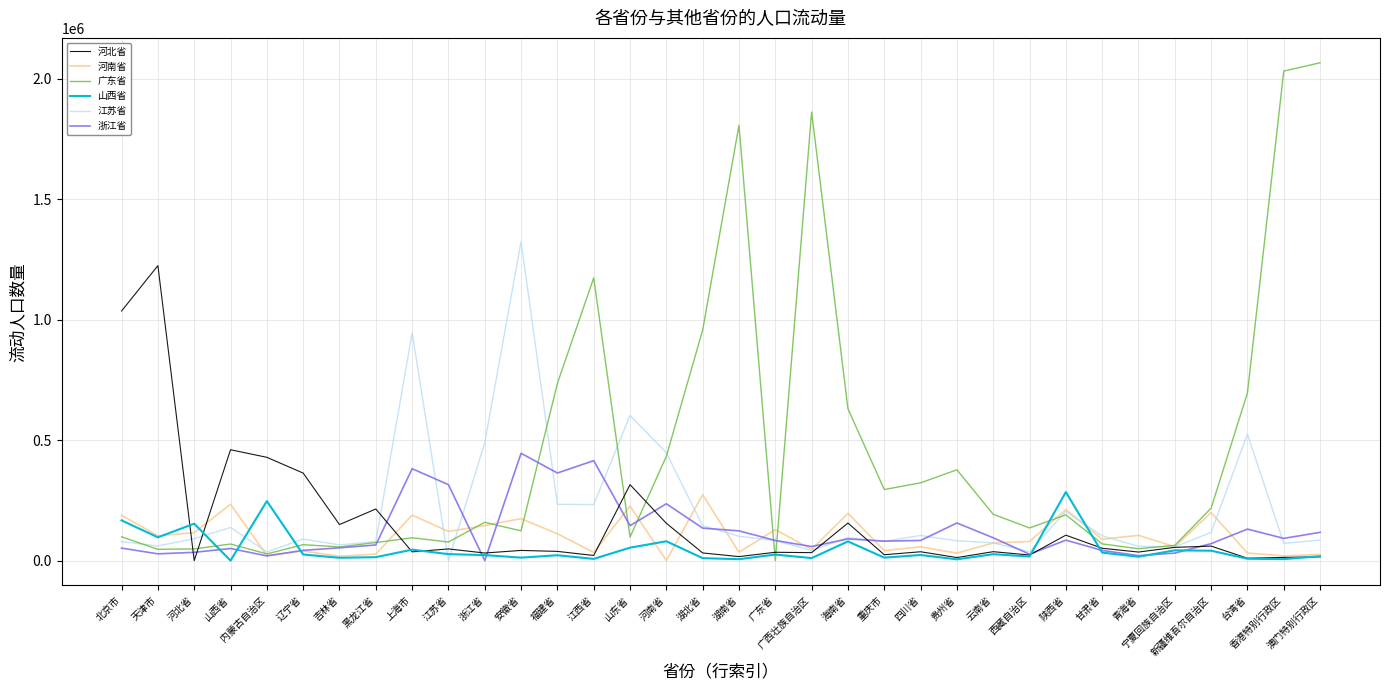

Between 云南省 and 澳门特别行政区, which series saw the biggest shift?

广东省